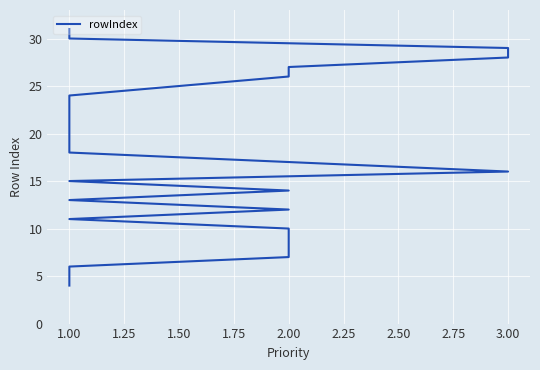

Which has a higher value, 1.00 or 2.00?

1.00